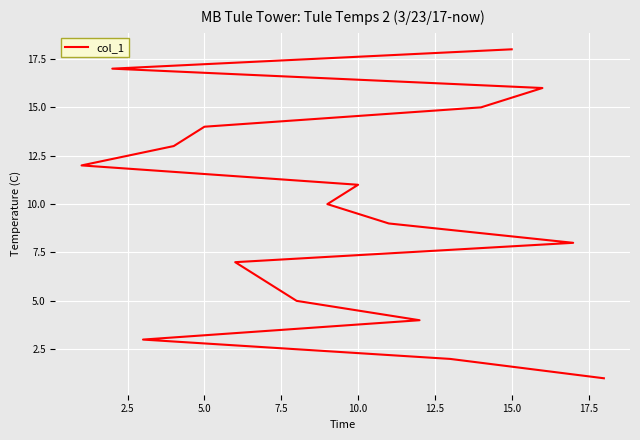

What is the change in value from 7.5 to 12.5?

+2